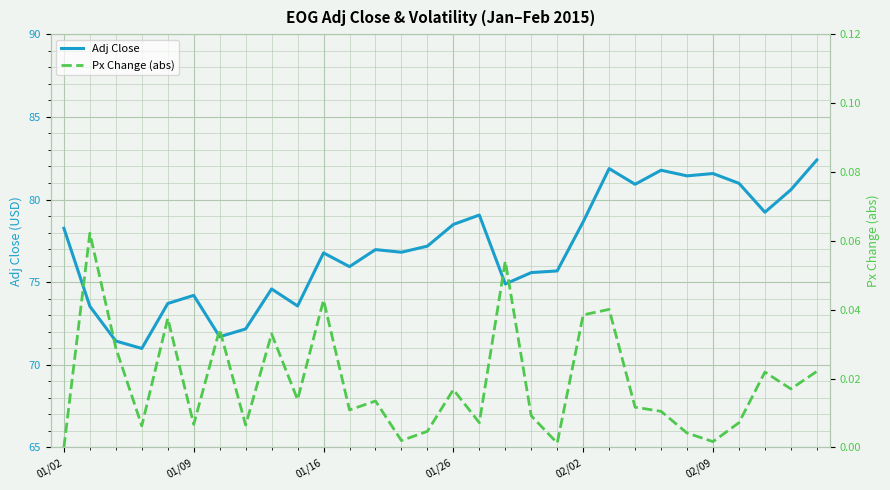

Between 12 and 27, which series saw the biggest shift?

Adj Close